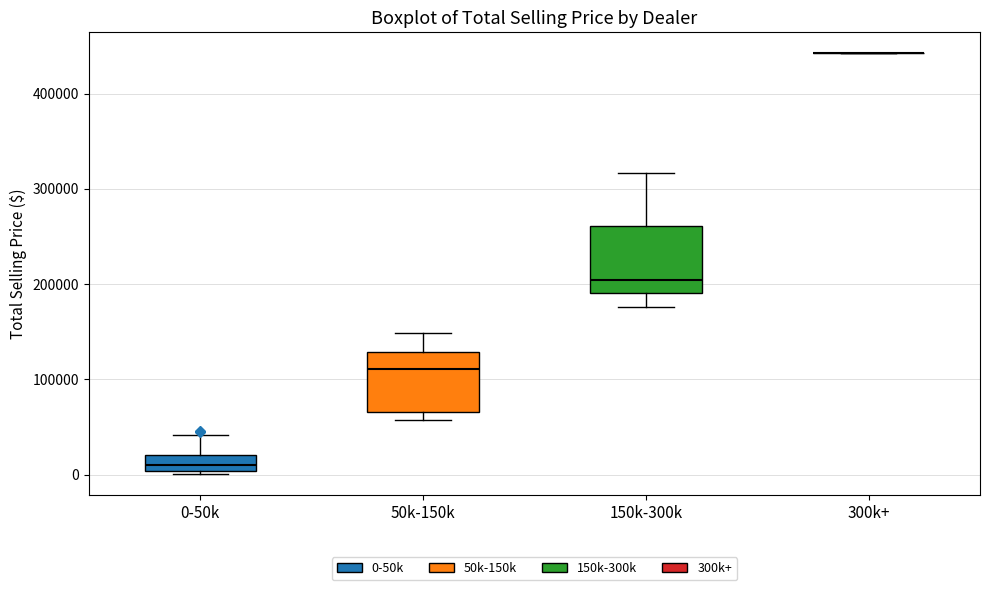

Reading left to right, transcribe this box plot: for each box, give where its median line is, the range the box spans, and where its two whiskers end, as read against the y-axis. The values are not printed on the chart, so give them approximately, as read against the axis.

0-50k: median 10000, box 0 to 20000, whiskers 0 (just below the box's lower edge) to 40000
50k-150k: median 110000, box 70000 to 130000, whiskers 60000 to 150000
150k-300k: median 200000, box 190000 to 260000, whiskers 180000 to 320000
300k+: box collapsed to a line at 440000, whiskers 440000 to 440000